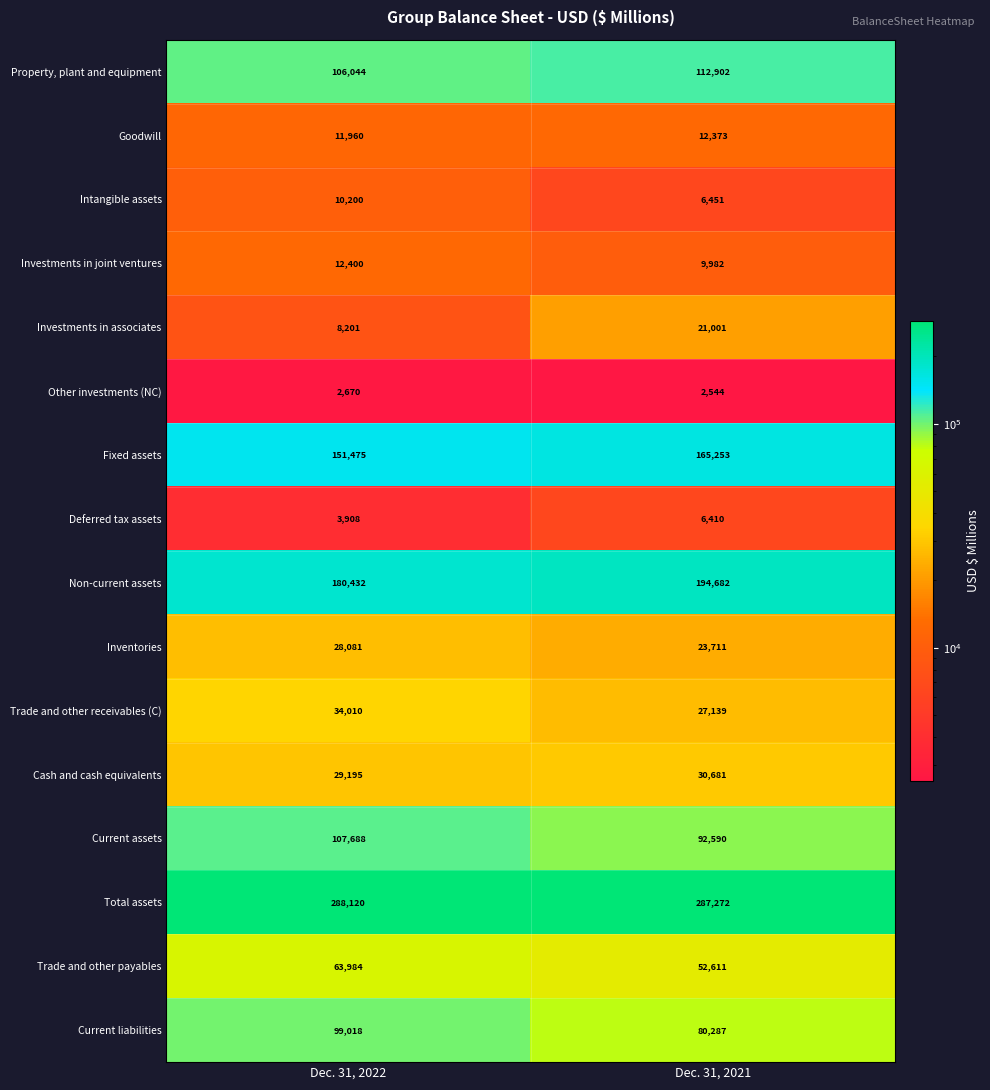

Where is Fixed assets nearest to the value 158364?

Dec. 31, 2022